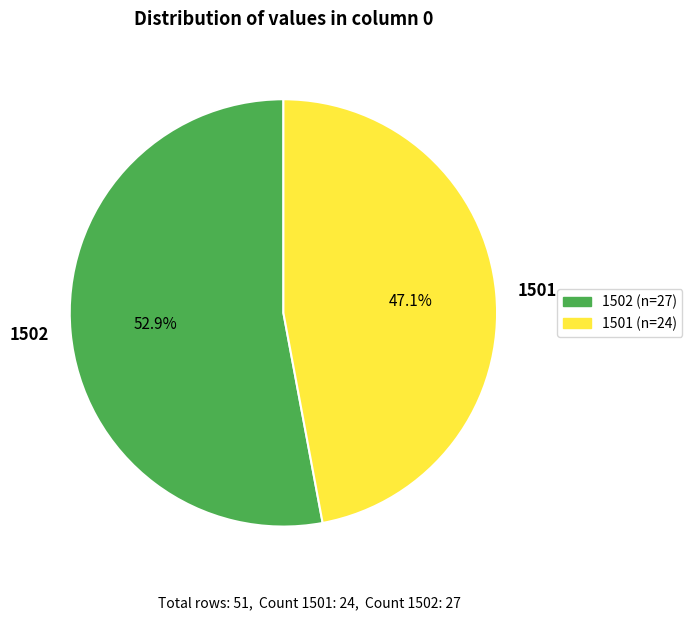

Do 1502 and 1501 together represent more than half of the pie?

Yes